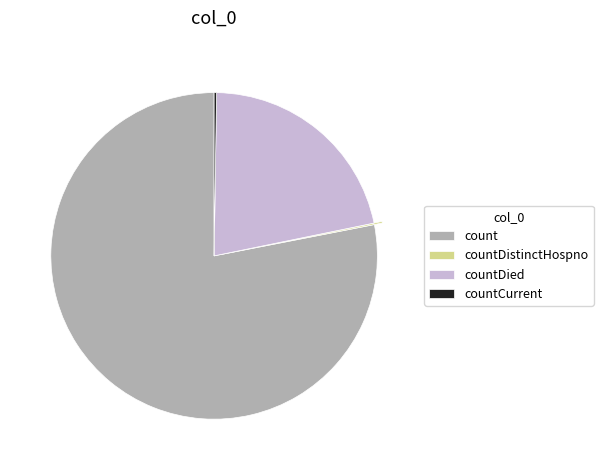

True or false: countDied accounts for 22% of the total.

True